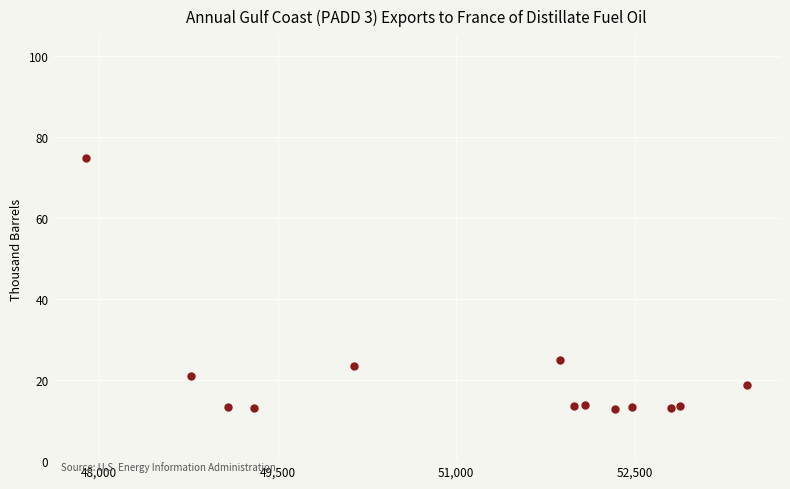

What is the range of X values (max minus min)?

5543.5